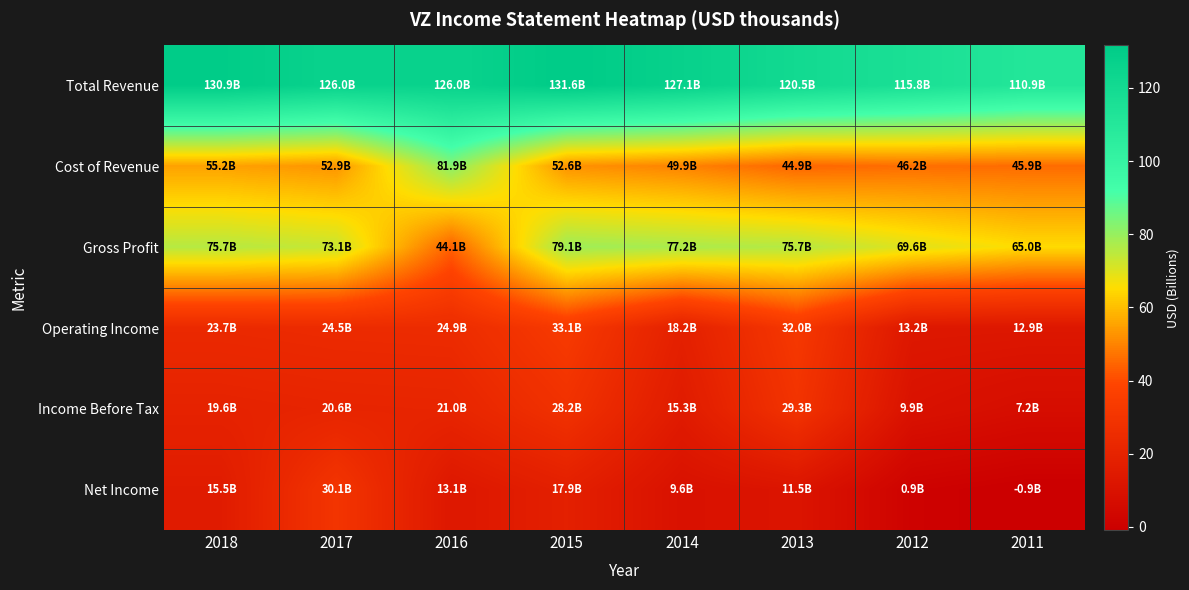

What is the total value across all series at 2012?

255.6